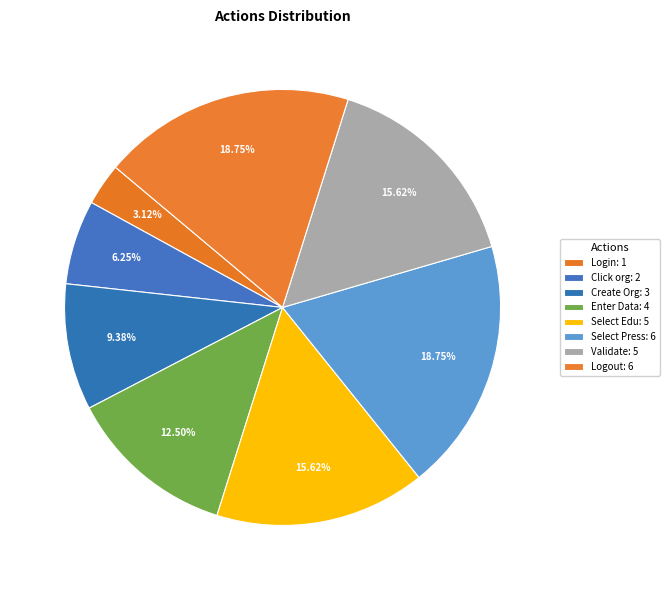

Count the number of slices in the pie.

8